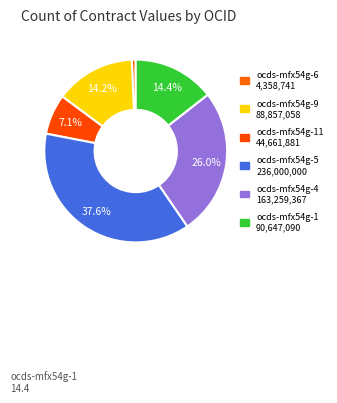

Count the number of slices in the pie.

6